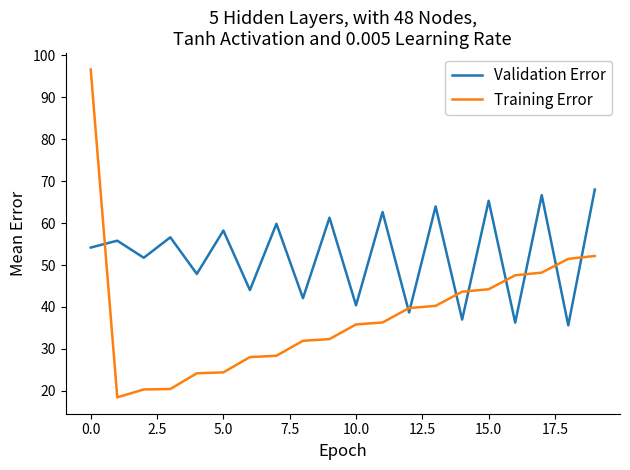

What is the minimum value for Training Error?

18.4